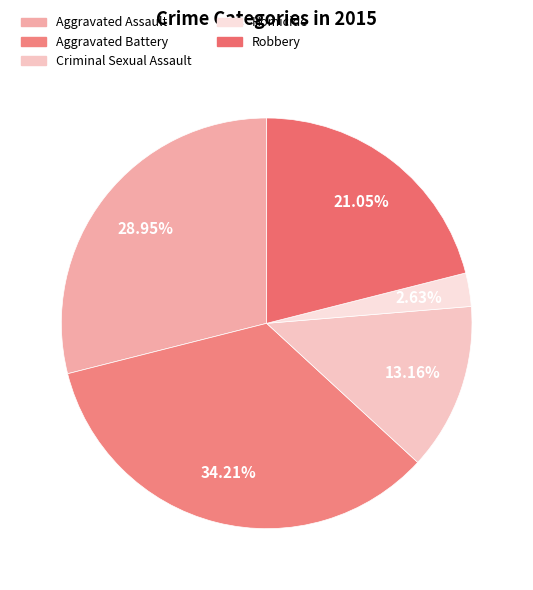

Rank the categories by value from lowest to highest.

Homicide, Criminal Sexual Assault, Robbery, Aggravated Assault, Aggravated Battery